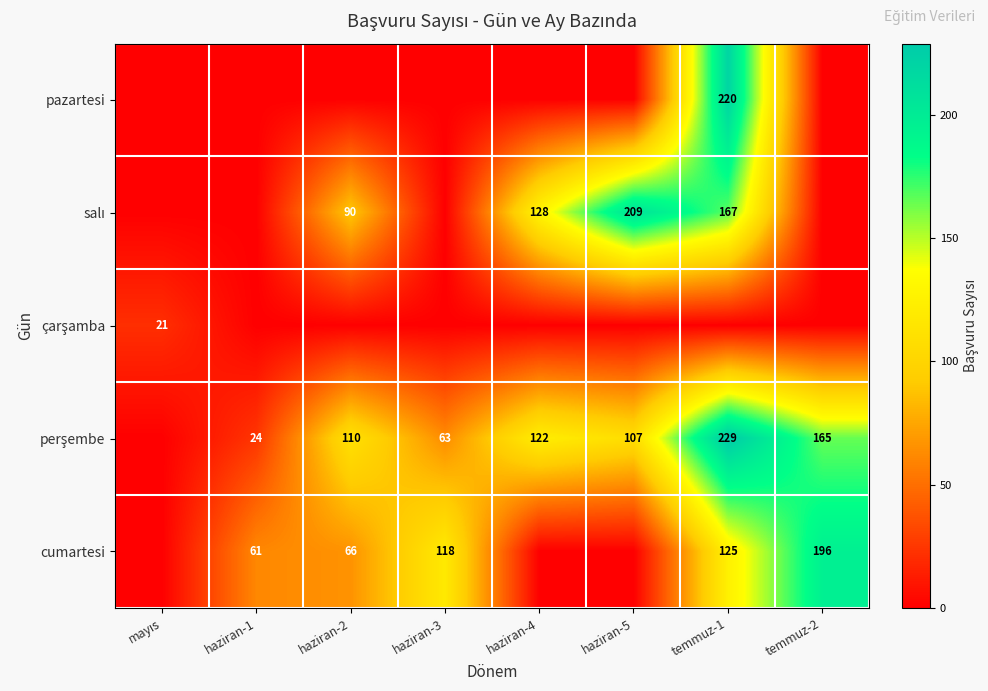

What is the sum of all çarşamba values?

21